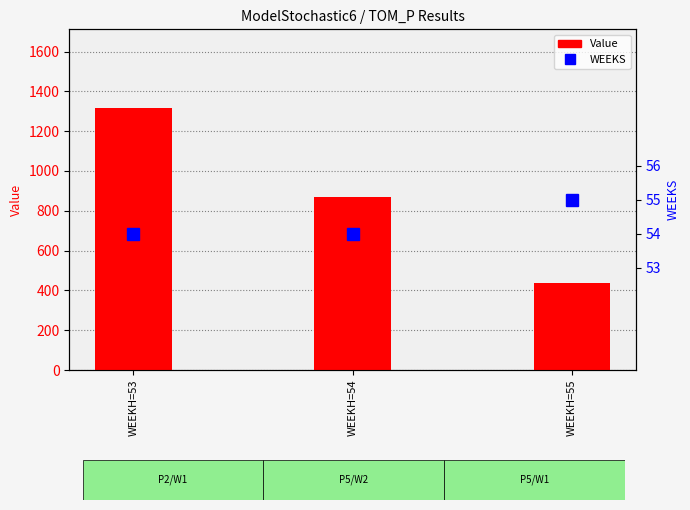

Reading left to right, list all the values displayed in this chart.

Value: WEEKH=53=1316.6	WEEKH=54=870.2	WEEKH=55=435.1
WEEKS (secondary): WEEKH=53=54.0	WEEKH=54=54.0	WEEKH=55=55.0